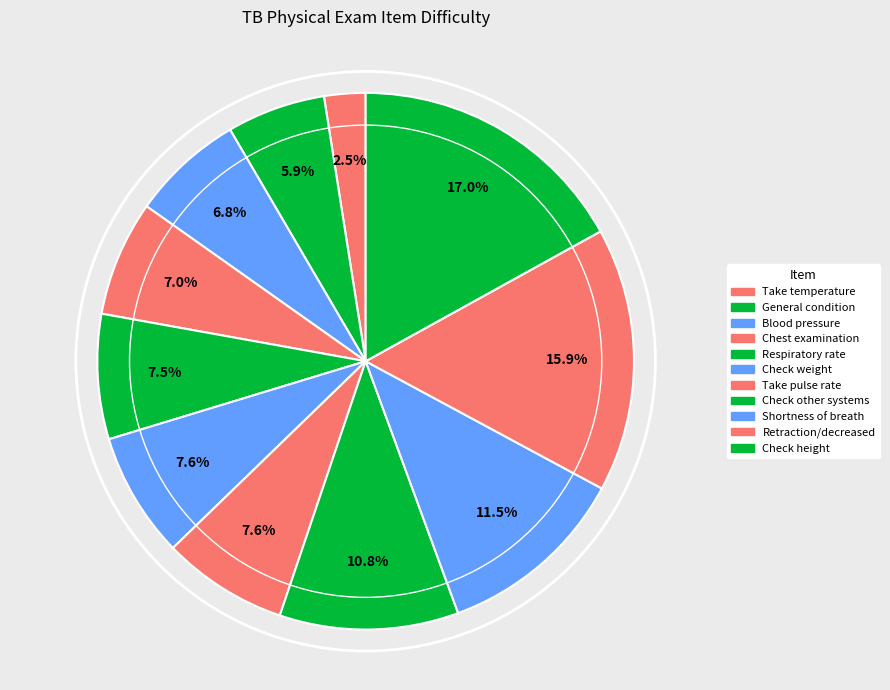

Count the number of slices in the pie.

11